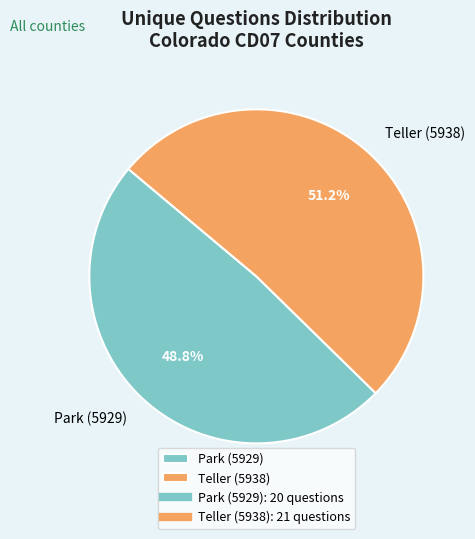

Is Teller (5938) the majority of the pie?

Yes